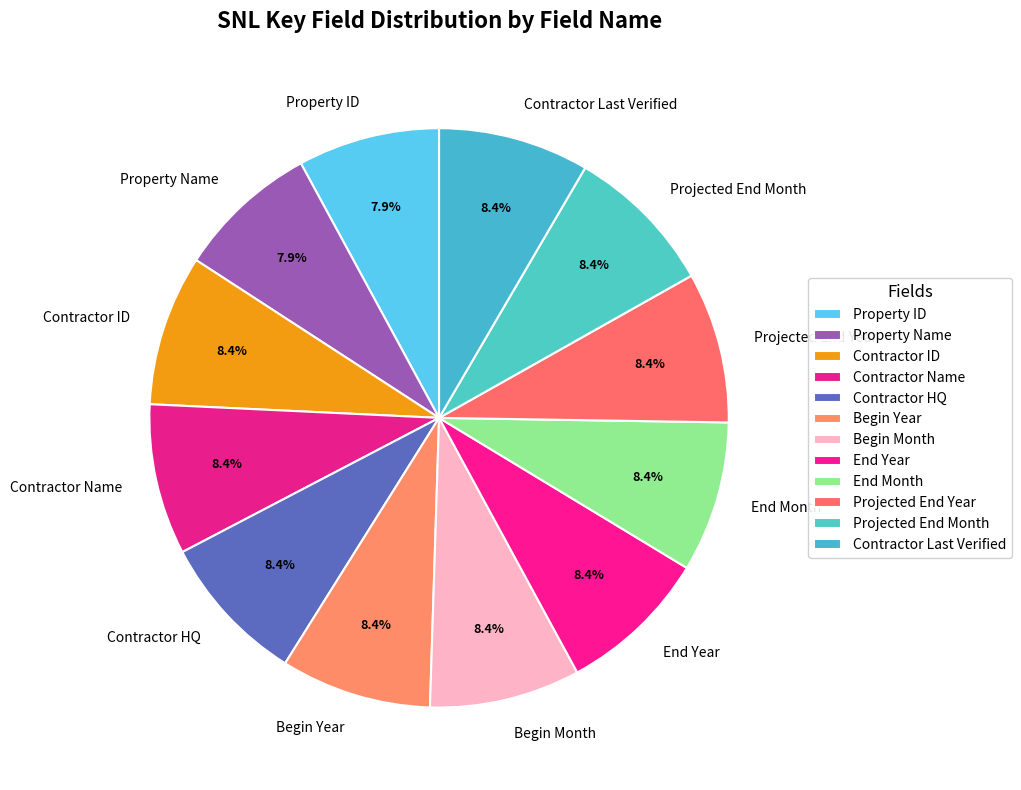

What percentage is the Begin Month slice, to the nearest percent?

8%